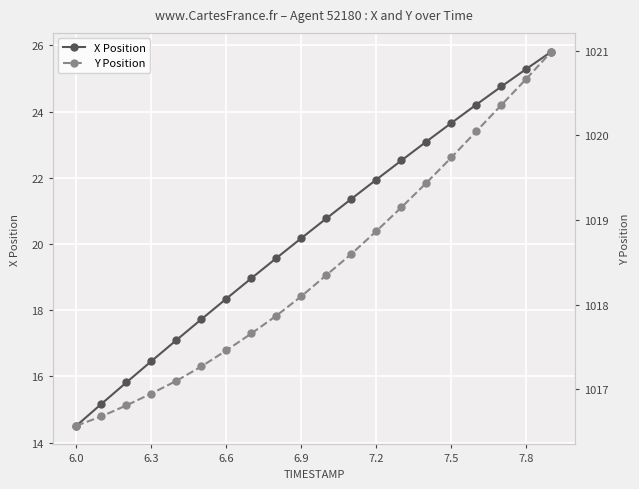

At how many categories does at least one series exceed 387?

20